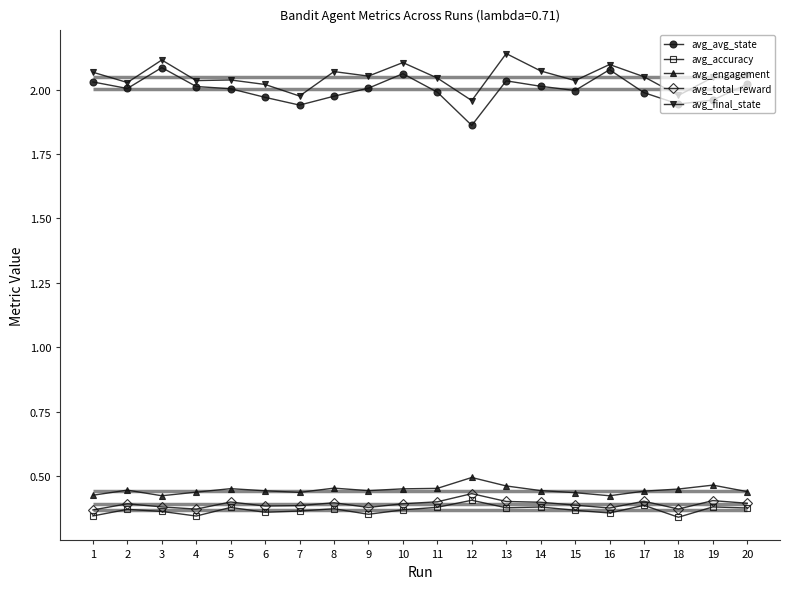

What is the value of the avg_engagement point at the 6th from the left?

0.4